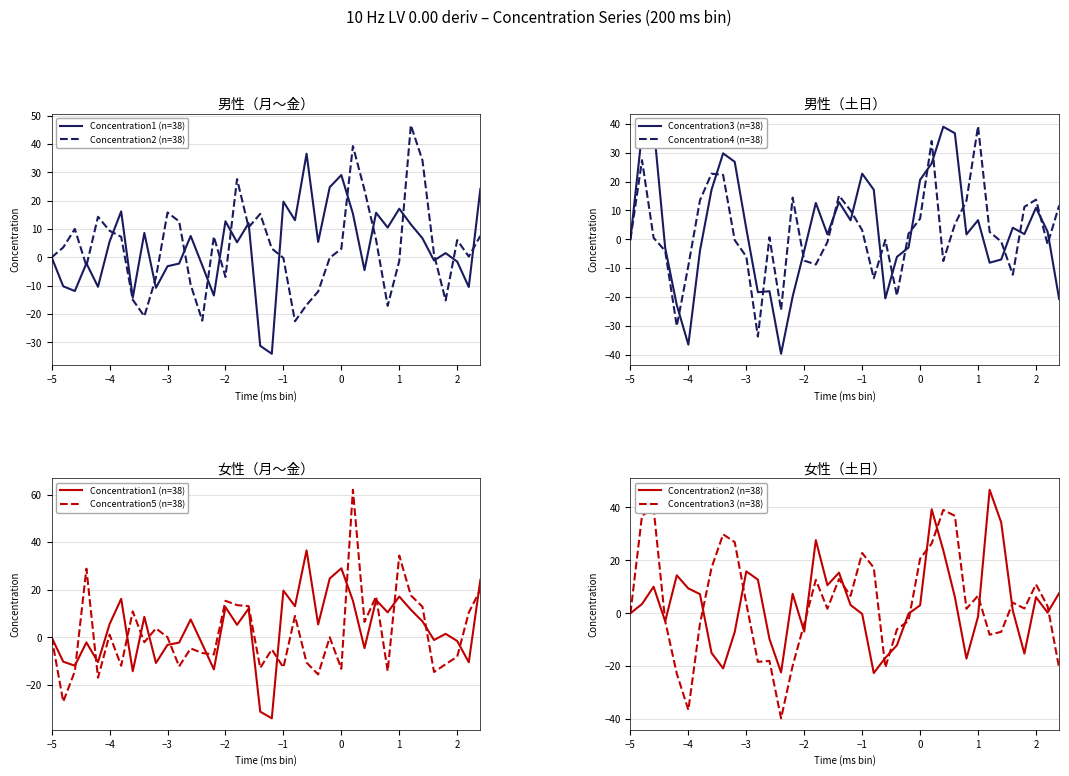

What is the value of the Concentration2 (n=38) point at the 37th from the left?

0.3